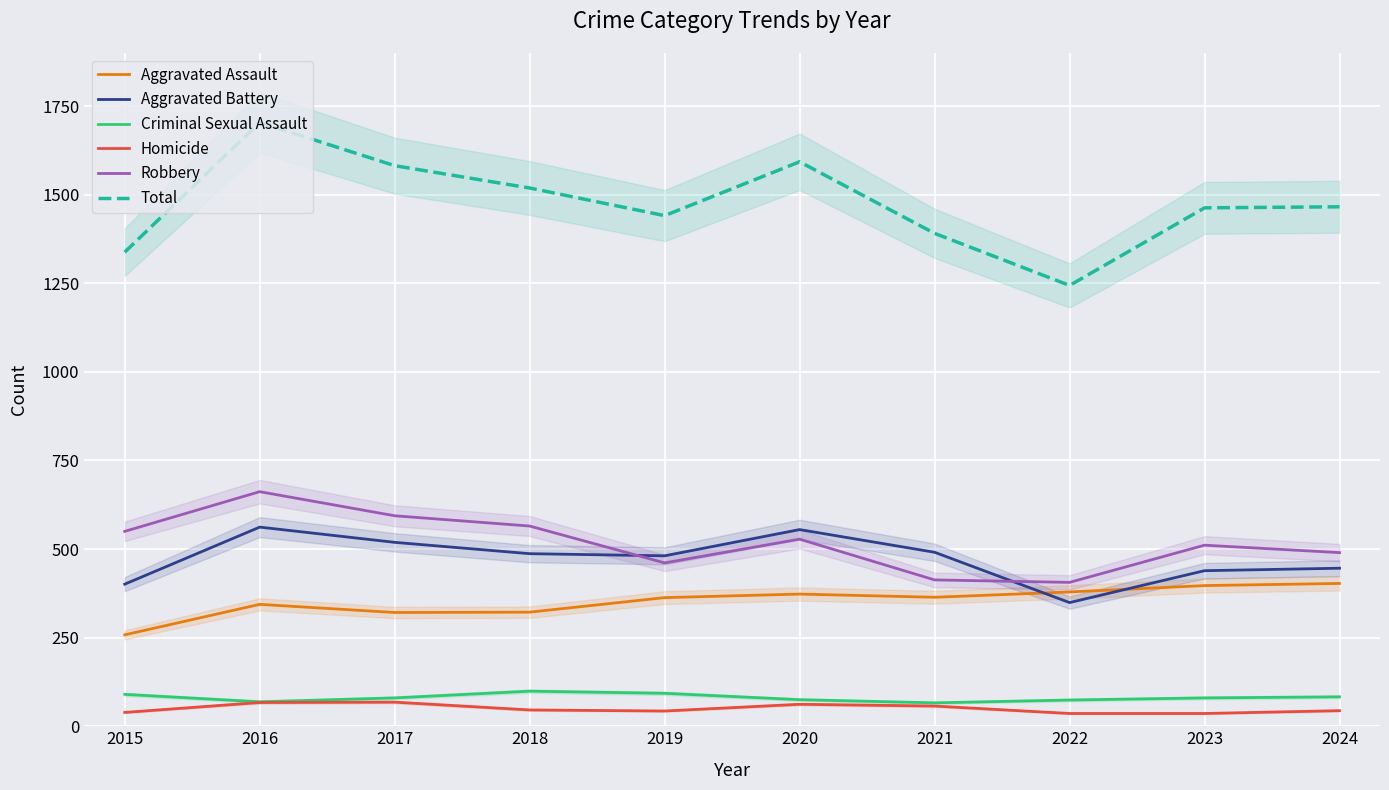

Between 2016 and 2019, which series saw the biggest shift?

Total